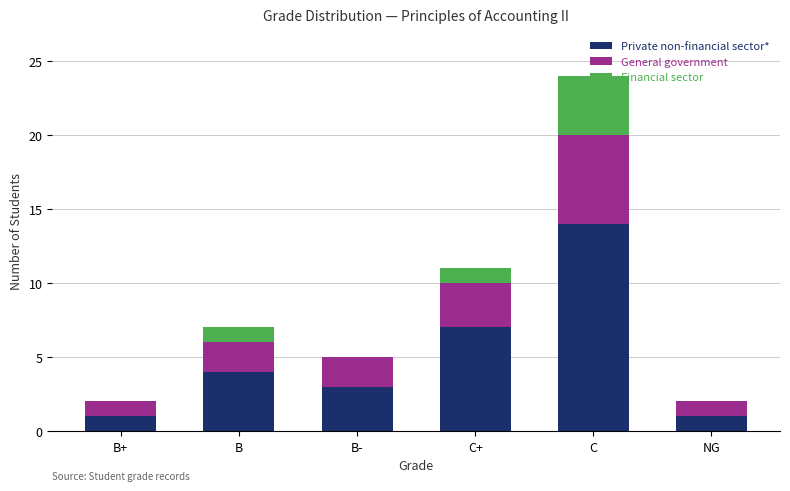

What is the maximum value for Private non-financial sector*?

14